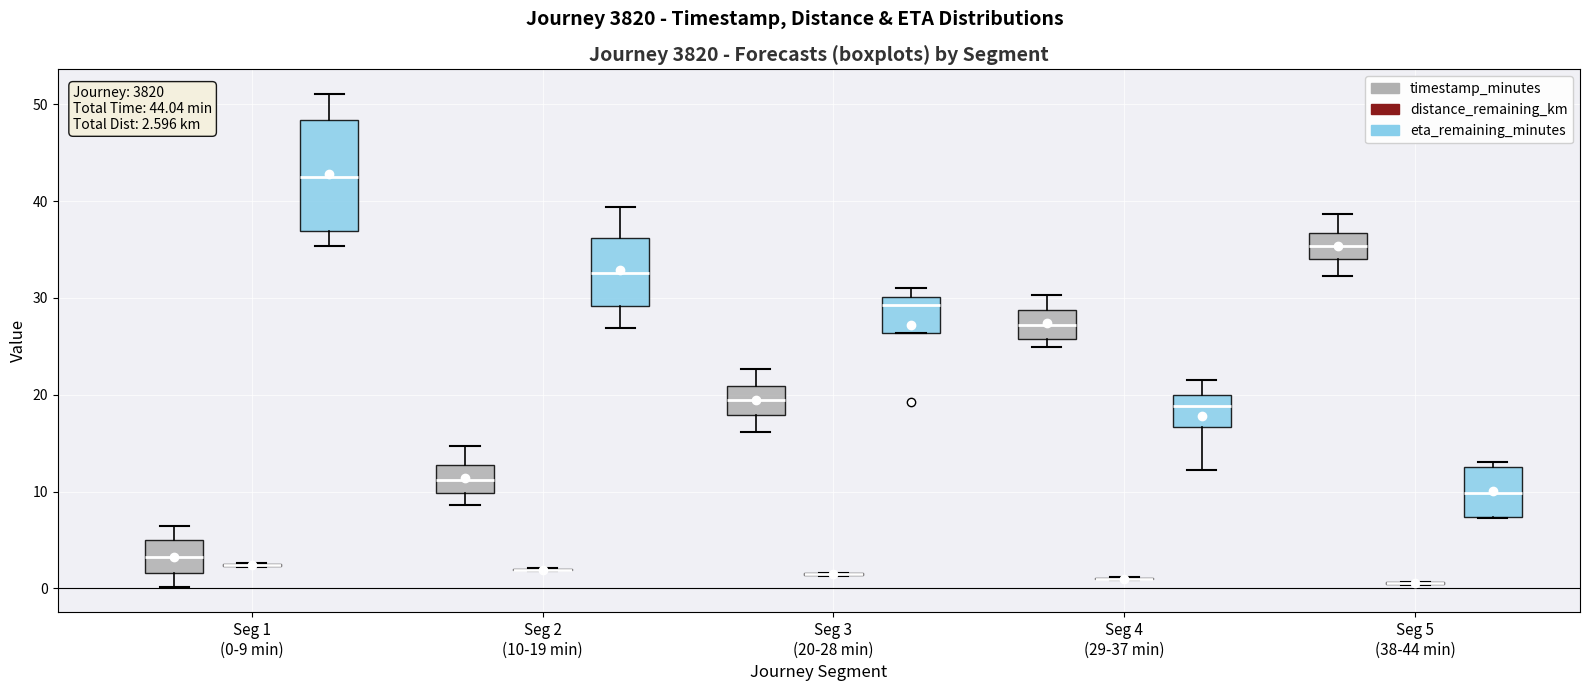

Which box is the tallest, from its lower edge to its upper edge?

Seg 1 (0-9 min) (eta_remaining_minutes)